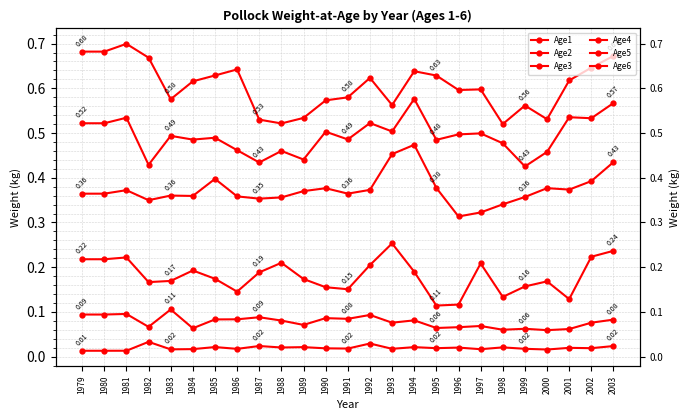

Reading left to right, extract all data points from this chart.

Age1: 1979=0.0	1980=0.0	1981=0.0	1982=0.0	1983=0.0	1984=0.0	1985=0.0	1986=0.0	1987=0.0	1988=0.0	1989=0.0	1990=0.0	1991=0.0	1992=0.0	1993=0.0	1994=0.0	1995=0.0	1996=0.0	1997=0.0	1998=0.0	1999=0.0	2000=0.0	2001=0.0	2002=0.0	2003=0.0
Age2: 1979=0.1	1980=0.1	1981=0.1	1982=0.1	1983=0.1	1984=0.1	1985=0.1	1986=0.1	1987=0.1	1988=0.1	1989=0.1	1990=0.1	1991=0.1	1992=0.1	1993=0.1	1994=0.1	1995=0.1	1996=0.1	1997=0.1	1998=0.1	1999=0.1	2000=0.1	2001=0.1	2002=0.1	2003=0.1
Age3: 1979=0.2	1980=0.2	1981=0.2	1982=0.2	1983=0.2	1984=0.2	1985=0.2	1986=0.1	1987=0.2	1988=0.2	1989=0.2	1990=0.2	1991=0.2	1992=0.2	1993=0.3	1994=0.2	1995=0.1	1996=0.1	1997=0.2	1998=0.1	1999=0.2	2000=0.2	2001=0.1	2002=0.2	2003=0.2
Age4: 1979=0.4	1980=0.4	1981=0.4	1982=0.3	1983=0.4	1984=0.4	1985=0.4	1986=0.4	1987=0.4	1988=0.4	1989=0.4	1990=0.4	1991=0.4	1992=0.4	1993=0.5	1994=0.5	1995=0.4	1996=0.3	1997=0.3	1998=0.3	1999=0.4	2000=0.4	2001=0.4	2002=0.4	2003=0.4
Age5: 1979=0.5	1980=0.5	1981=0.5	1982=0.4	1983=0.5	1984=0.5	1985=0.5	1986=0.5	1987=0.4	1988=0.5	1989=0.4	1990=0.5	1991=0.5	1992=0.5	1993=0.5	1994=0.6	1995=0.5	1996=0.5	1997=0.5	1998=0.5	1999=0.4	2000=0.5	2001=0.5	2002=0.5	2003=0.6
Age6: 1979=0.7	1980=0.7	1981=0.7	1982=0.7	1983=0.6	1984=0.6	1985=0.6	1986=0.6	1987=0.5	1988=0.5	1989=0.5	1990=0.6	1991=0.6	1992=0.6	1993=0.6	1994=0.6	1995=0.6	1996=0.6	1997=0.6	1998=0.5	1999=0.6	2000=0.5	2001=0.6	2002=0.6	2003=0.7